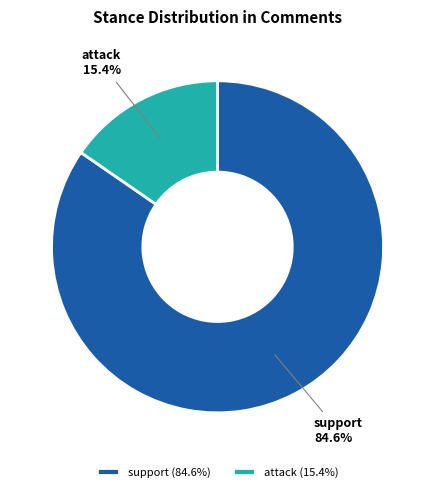

Which slice is the largest?

support